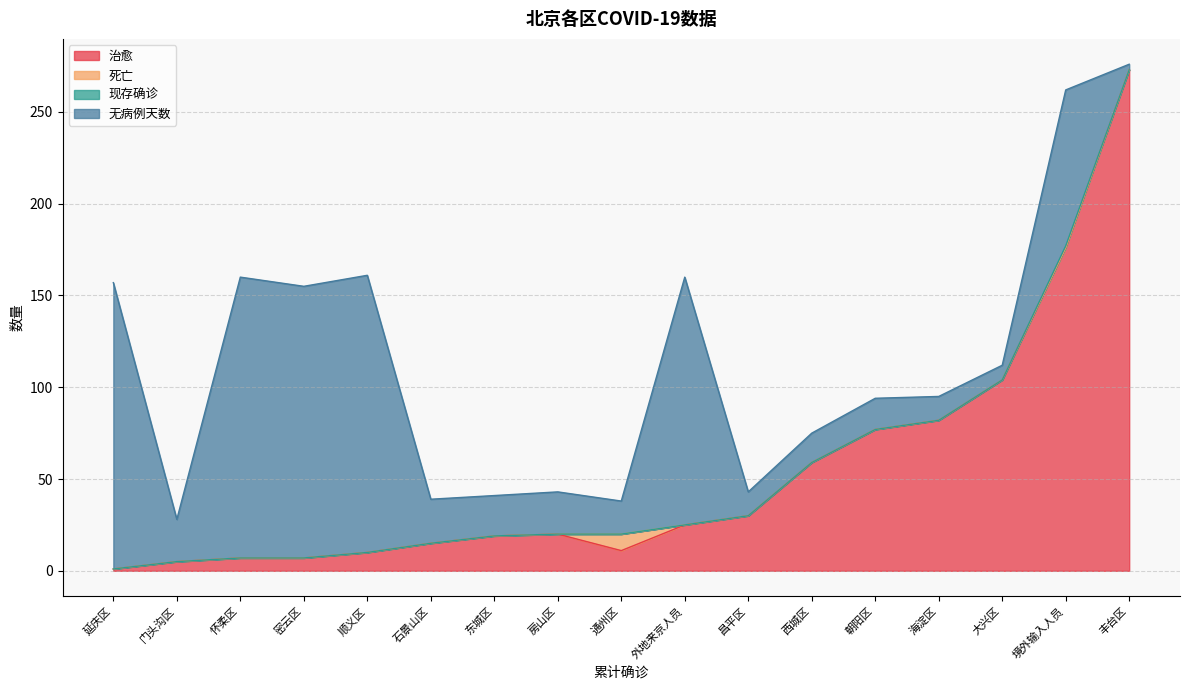

Does the chart display data point markers on the line(s)?

No